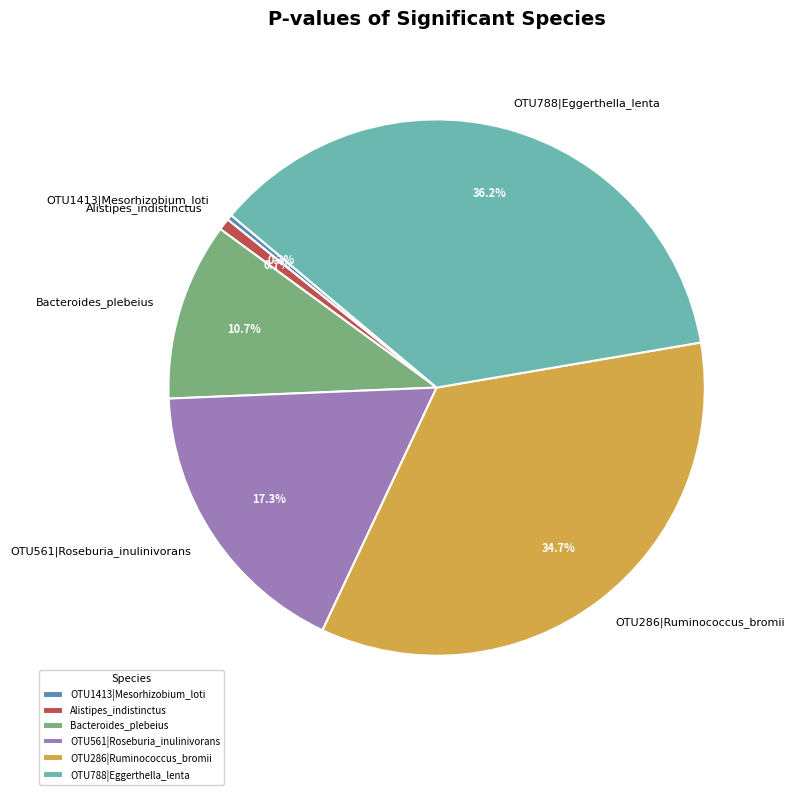

Count the number of slices in the pie.

6